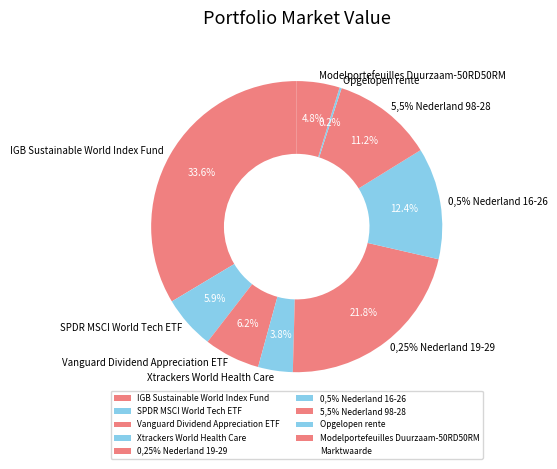

To the nearest percent, what percentage of the pie is Modelportefeuilles Duurzaam-50RD50RM?

5%